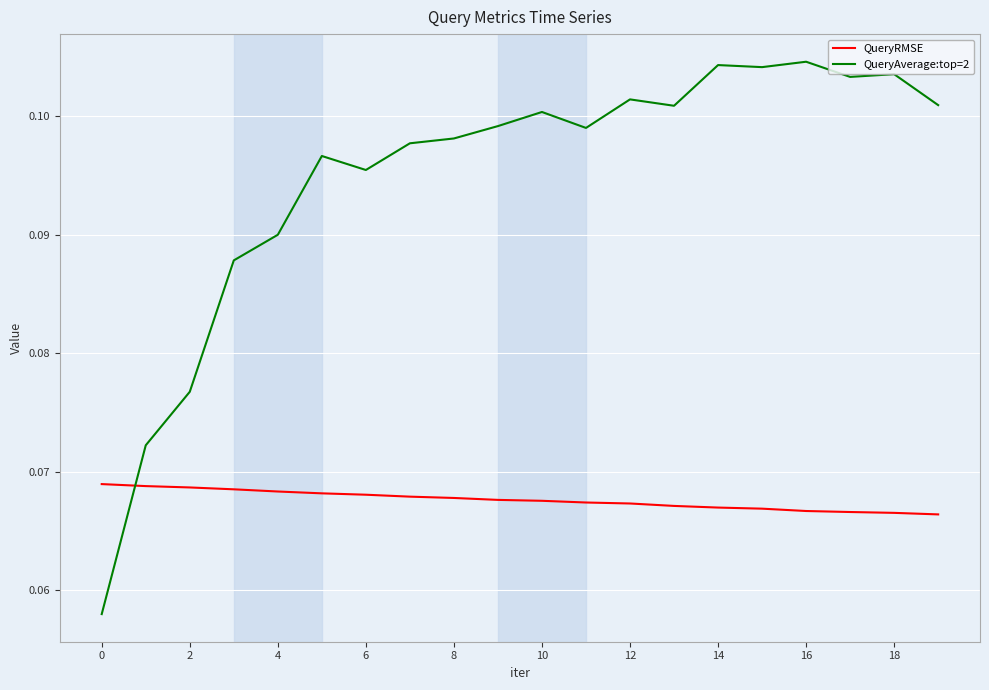

How many lines are shown in the chart?

2